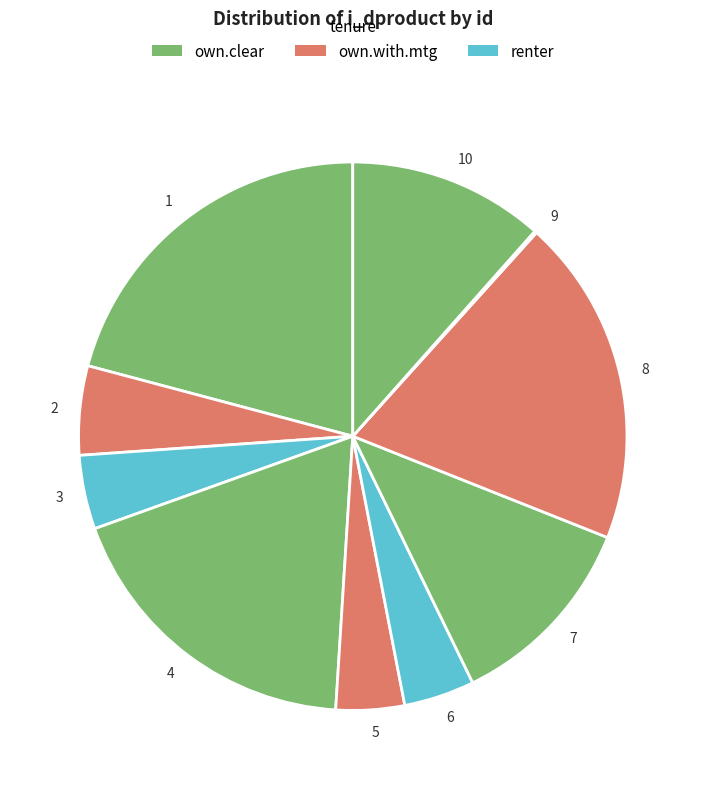

Is the sum of 8 and 2 greater than half?

No